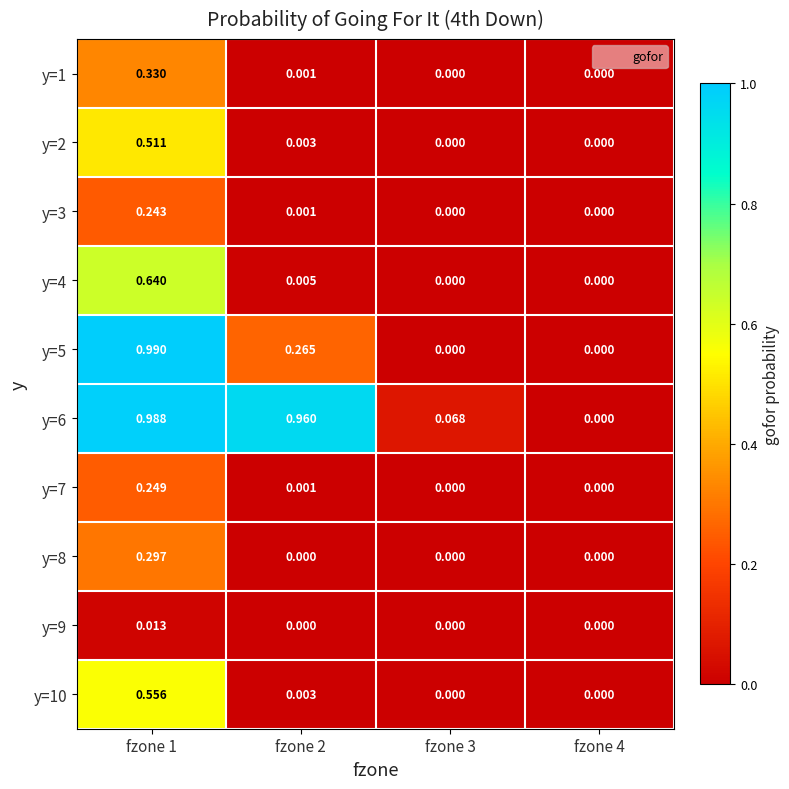

How many categories are shown in the chart?

4